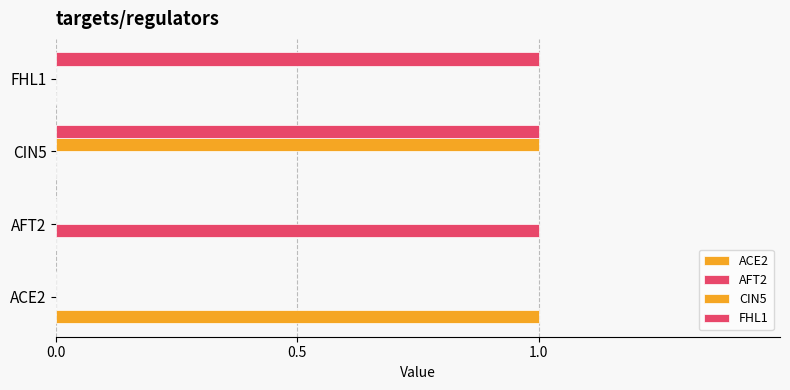

Which series has the largest total across all categories?

FHL1